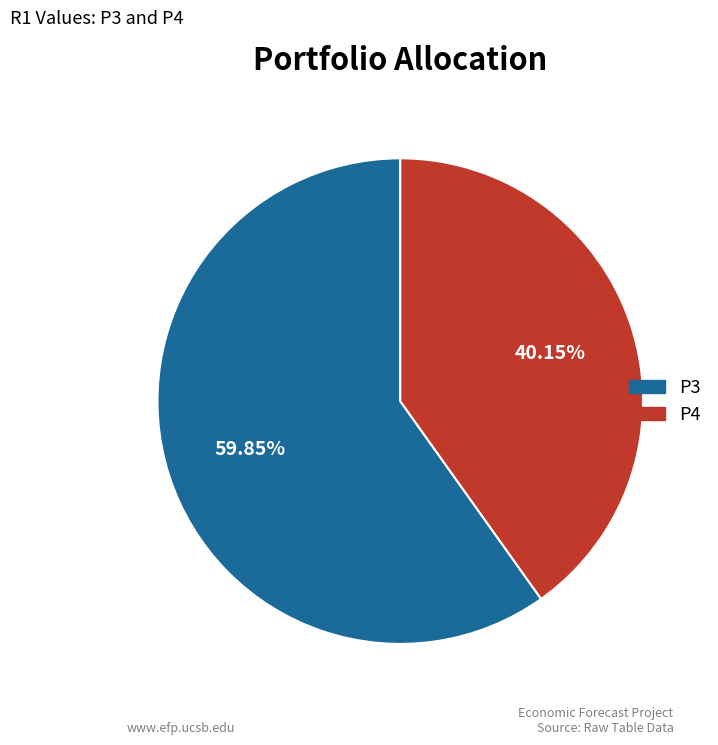

What percentage do P3 and P4 together represent?

100.0%